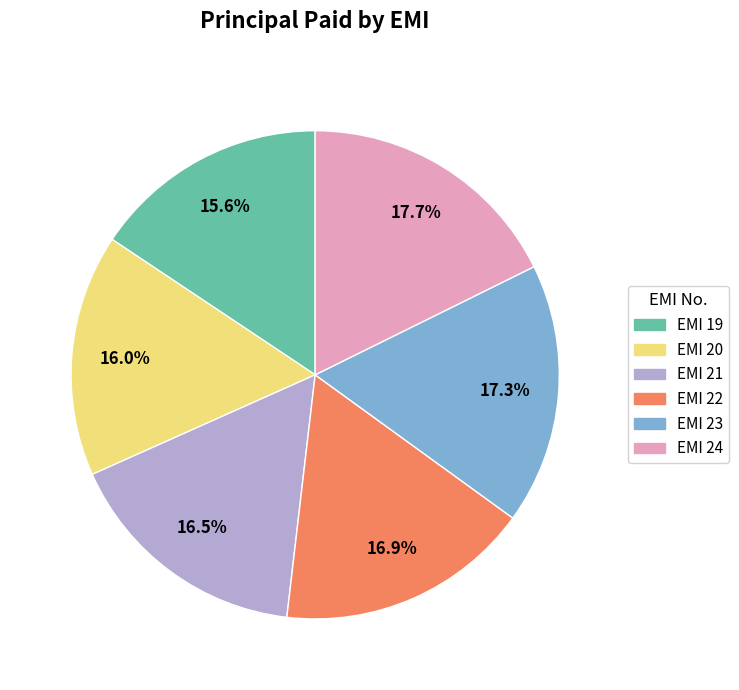

Does EMI 23 represent more than half of the total?

No